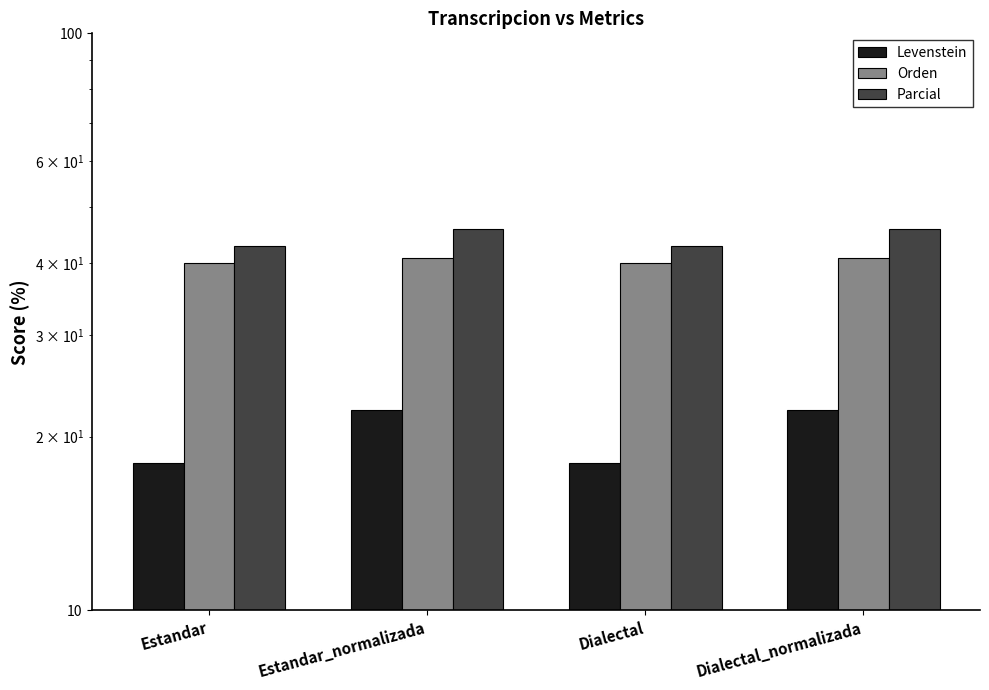

The value of Orden at Dialectal_normalizada is 67.0. True or false?

False